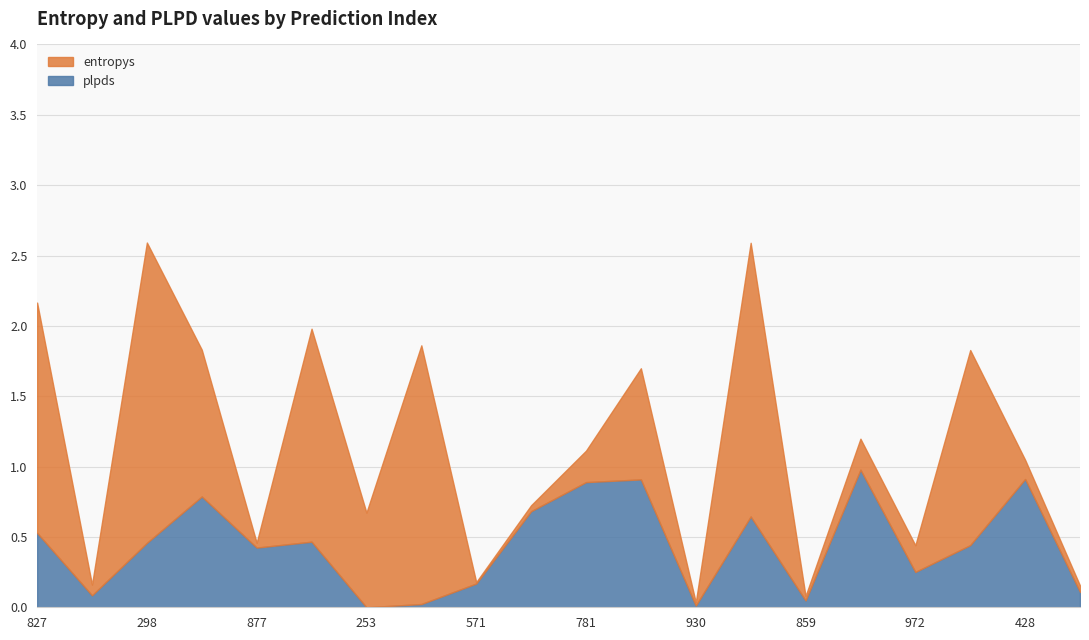

Is it true that entropys equals 0.0 at 930?

False